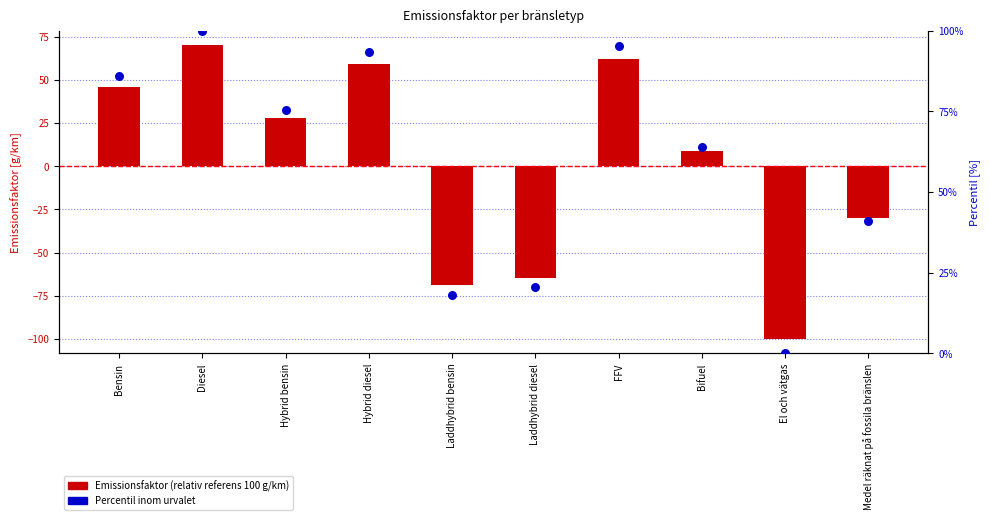

Which series reaches the minimum Y coordinate?

Emissionsfaktor (relativ referens 100 g/km)